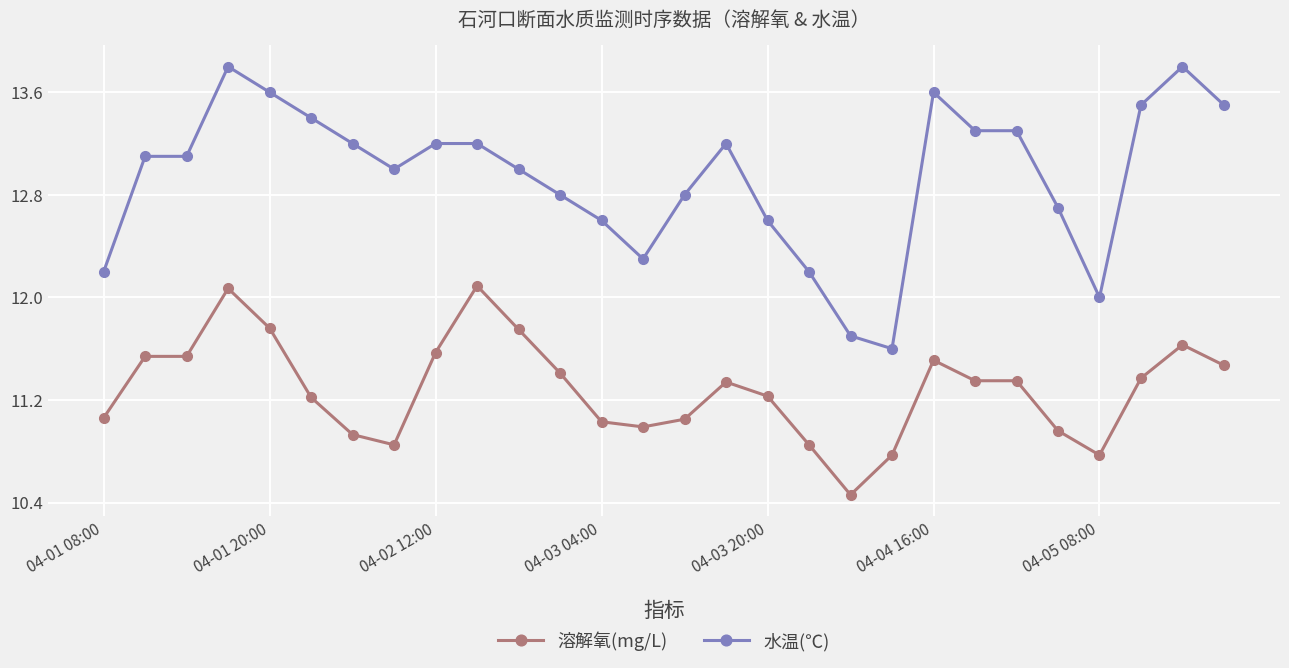

What is the value of the 溶解氧(mg/L) point at the 17th from the left?

11.2